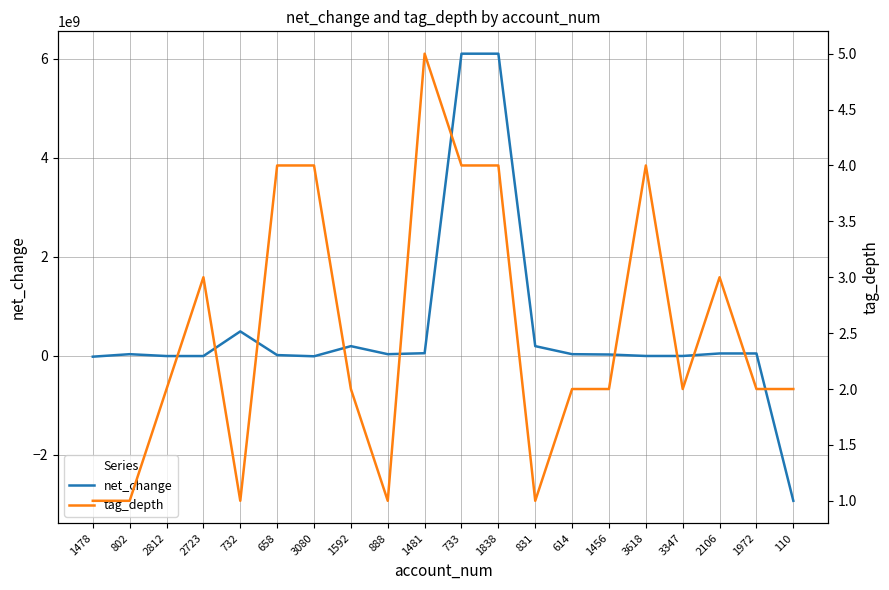

True or false: net_change has more than 1 interior local peaks.

True